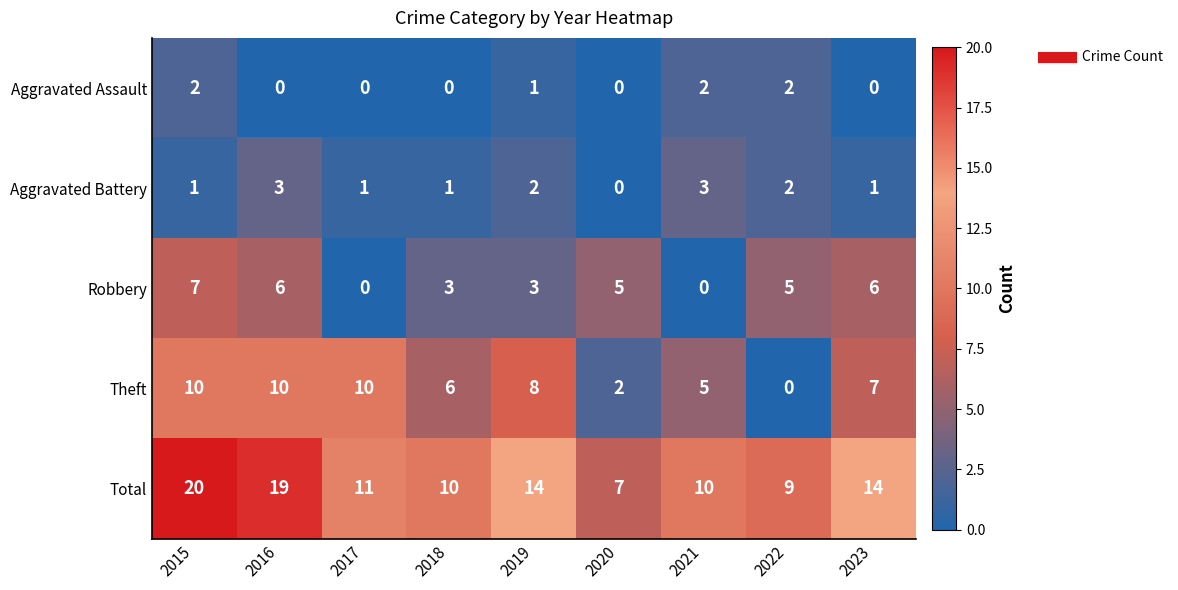

Rank the series by their maximum value, from highest to lowest.

Total, Theft, Robbery, Aggravated Battery, Aggravated Assault